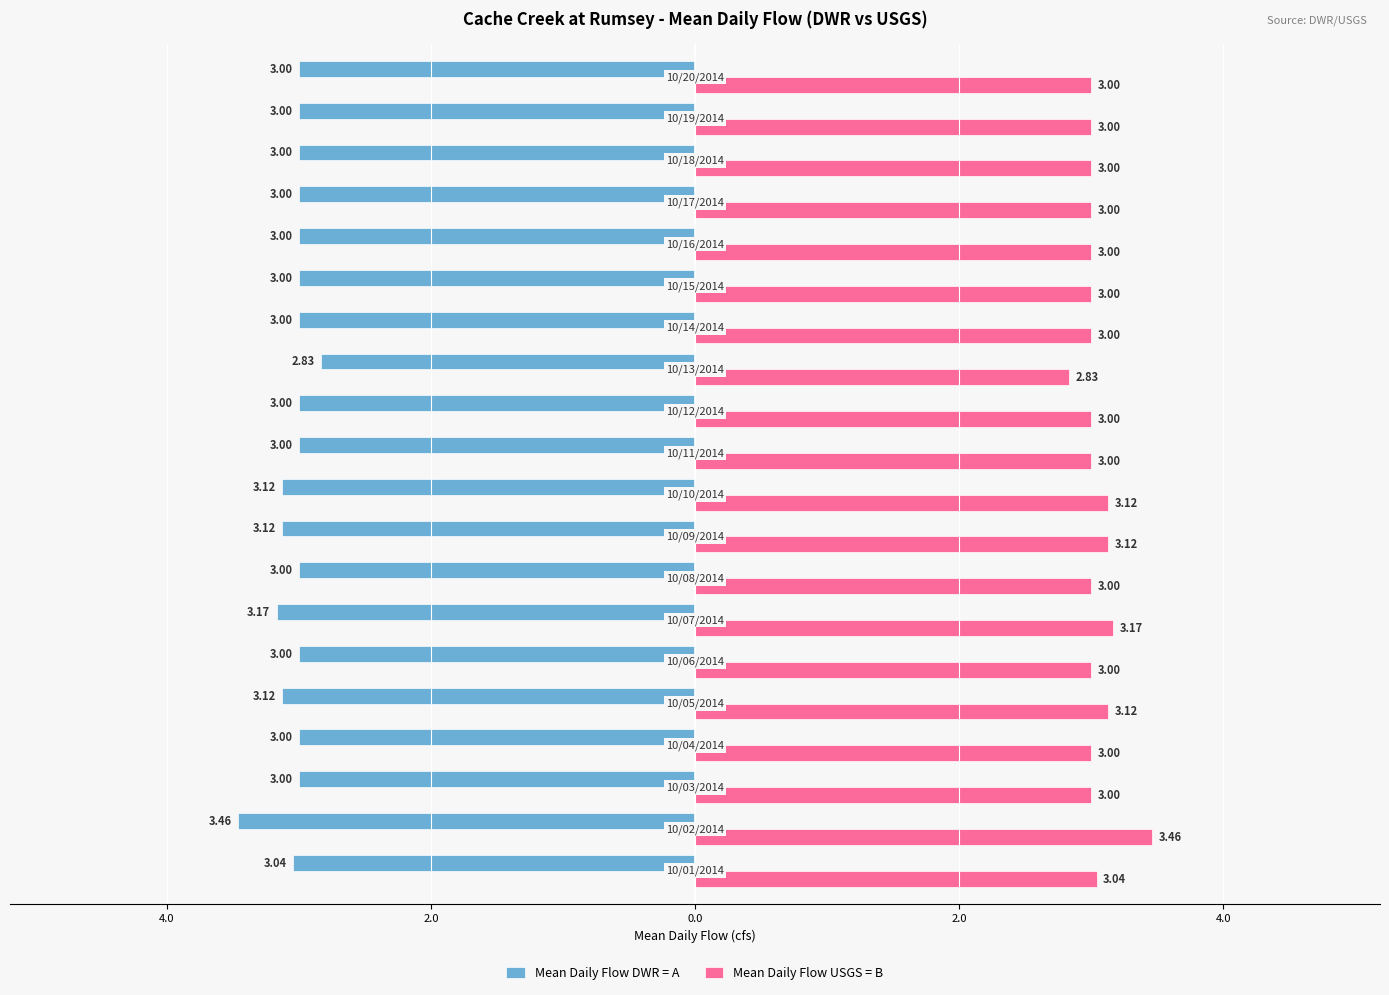

What are all the series names shown in the legend?

Mean Daily Flow DWR = A, Mean Daily Flow USGS = B